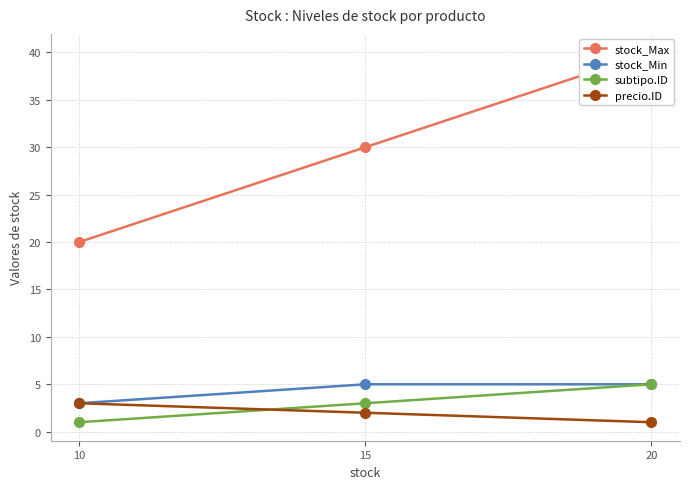

What are all the series names shown in the legend?

stock_Max, stock_Min, subtipo.ID, precio.ID